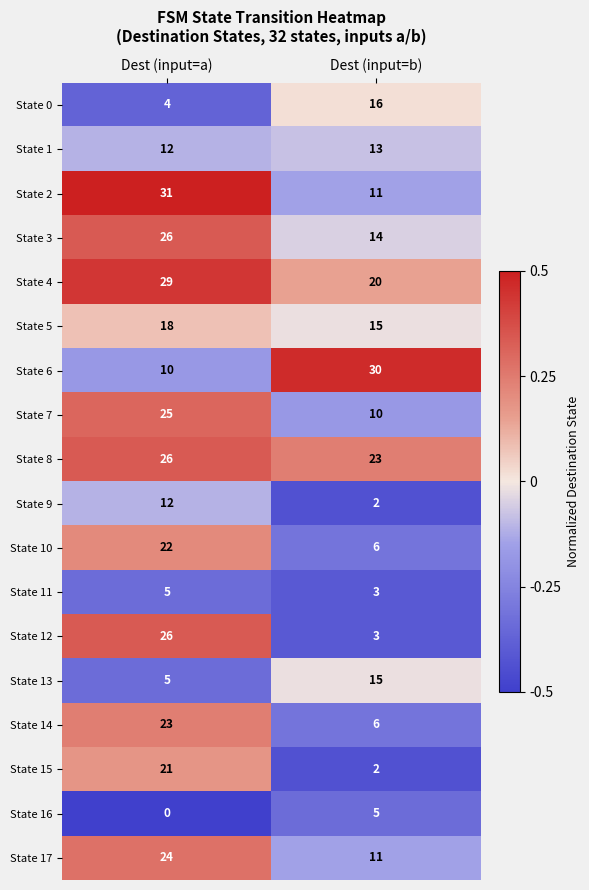

At which label does State 0 reach its minimum?

Dest (input=a)